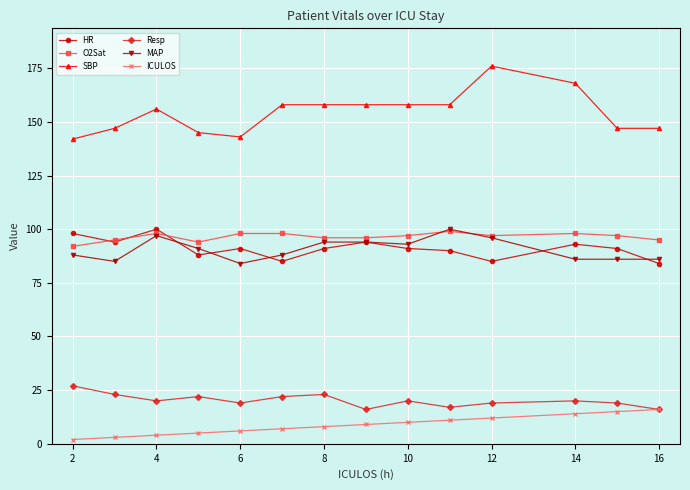

How many lines are shown in the chart?

6